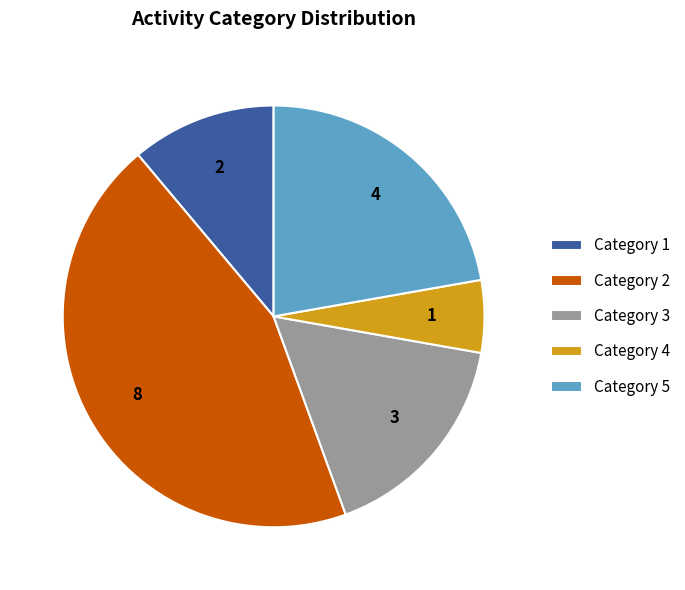

Is it true that Category 4 is 1% of the pie?

False